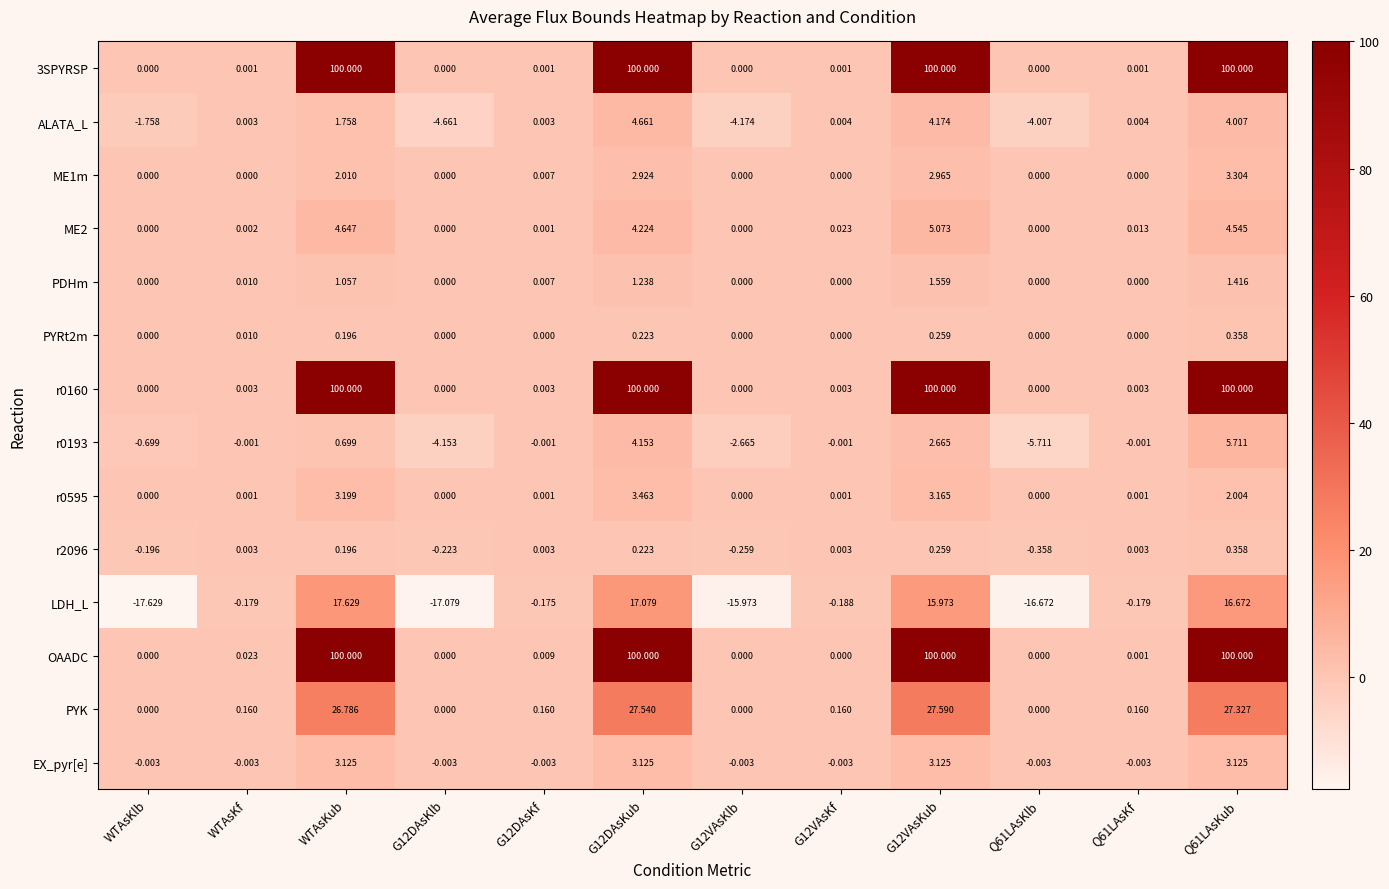

At which category does the chart reach its minimum across all series?

WTAsKlb